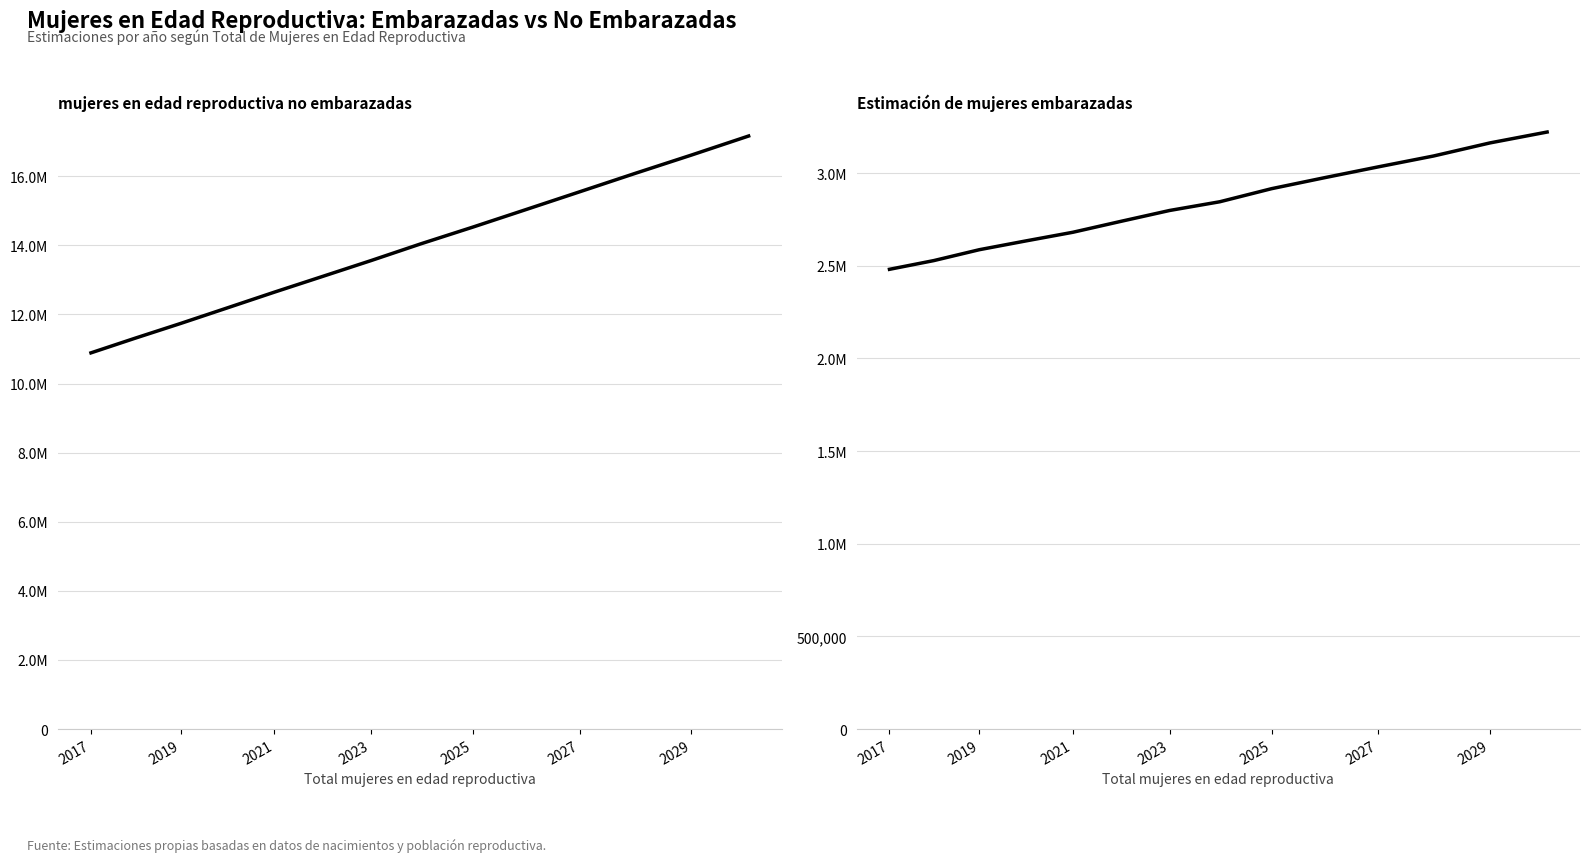

Which has a higher value, 2025 or 2029?

2029